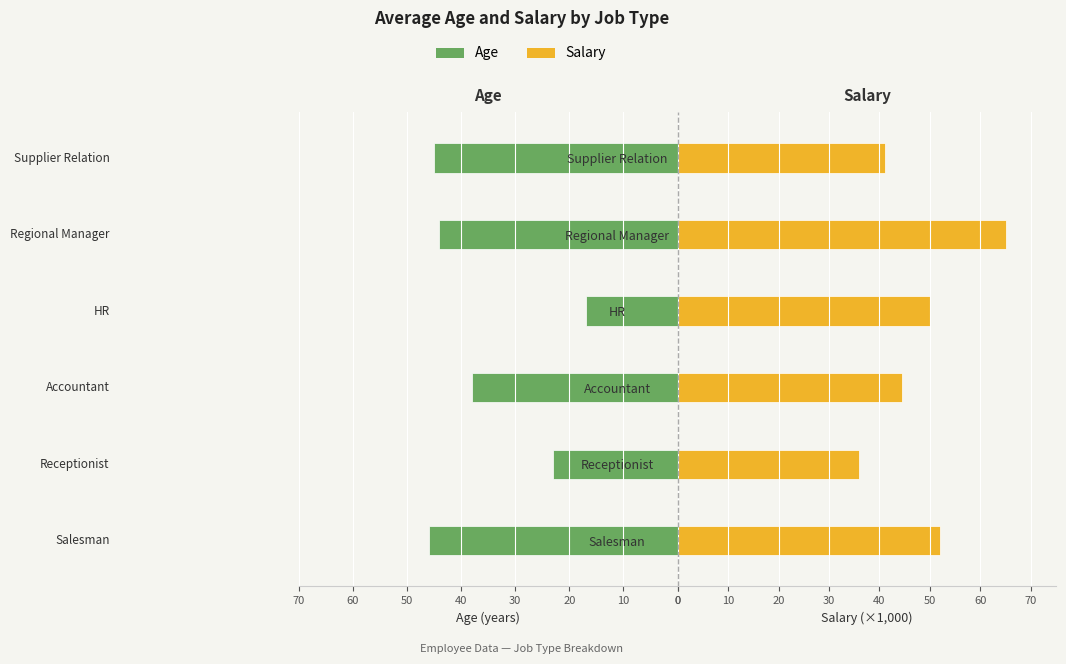

What is the difference between the maximum and minimum values in the Age series?

29.0